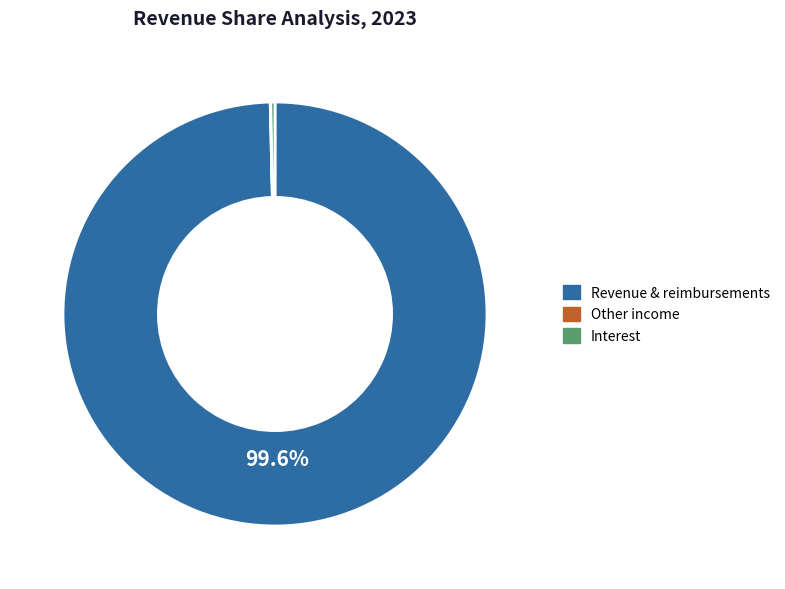

Is it true that Revenue & reimbursements is 89% of the pie?

False